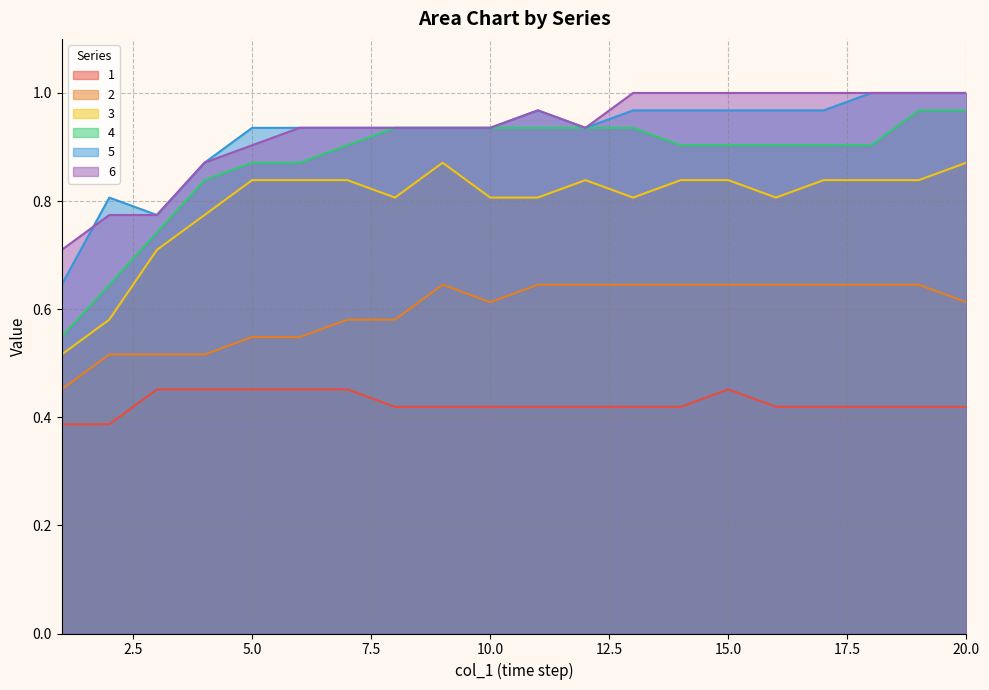

Is it true that 3 equals 0.8 at 19?

True